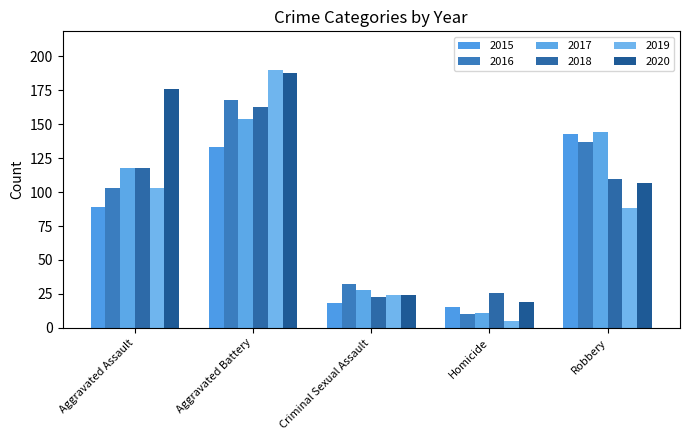

What is the label of the 5th bar from the right?

Aggravated Assault